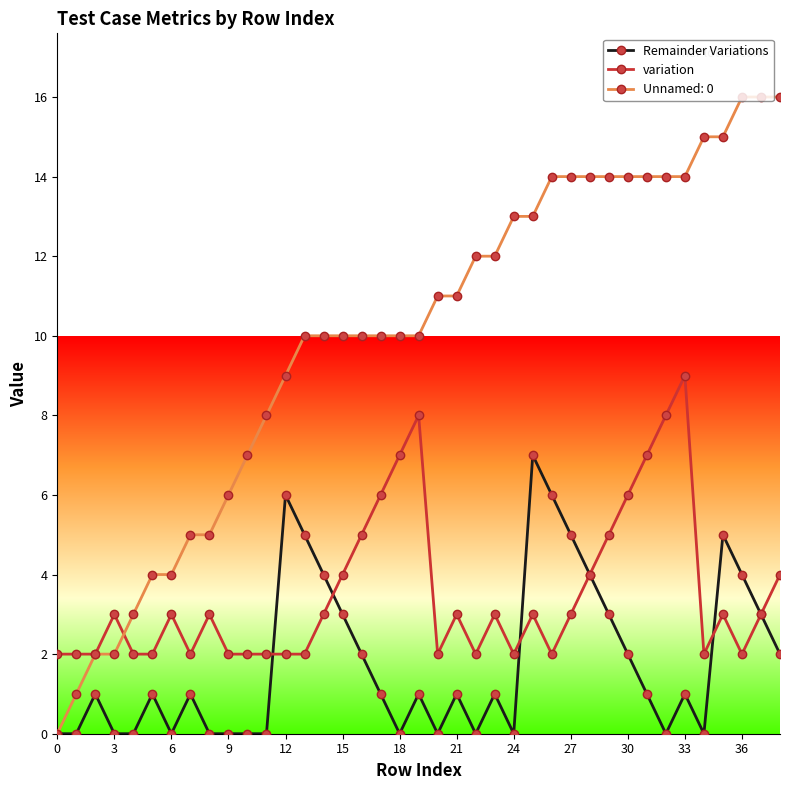

What is the value of the variation point at the 25th from the left?

2